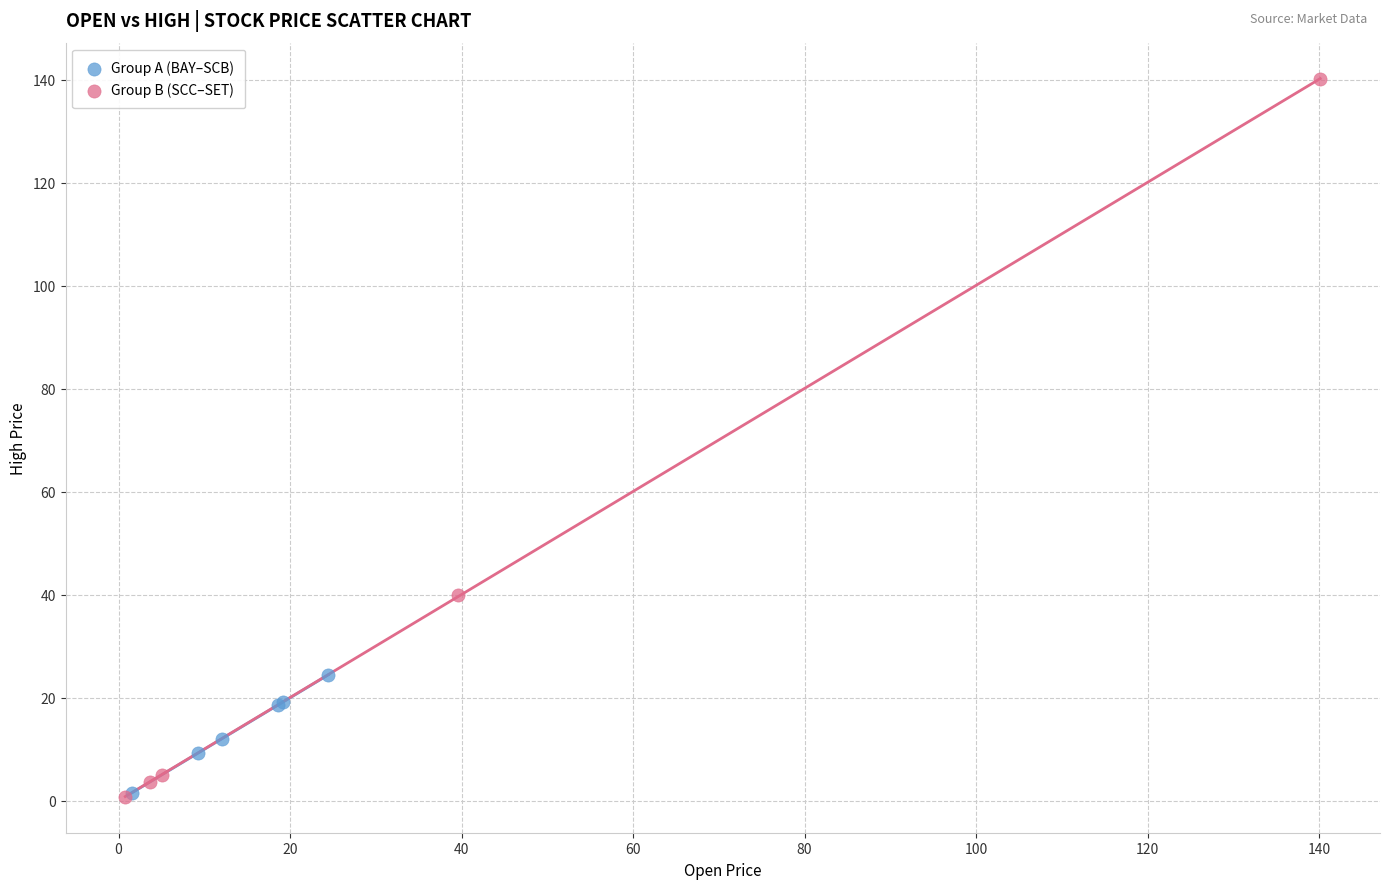

What are all the series names shown in the legend?

Group A (BAY–SCB), Group B (SCC–SET)